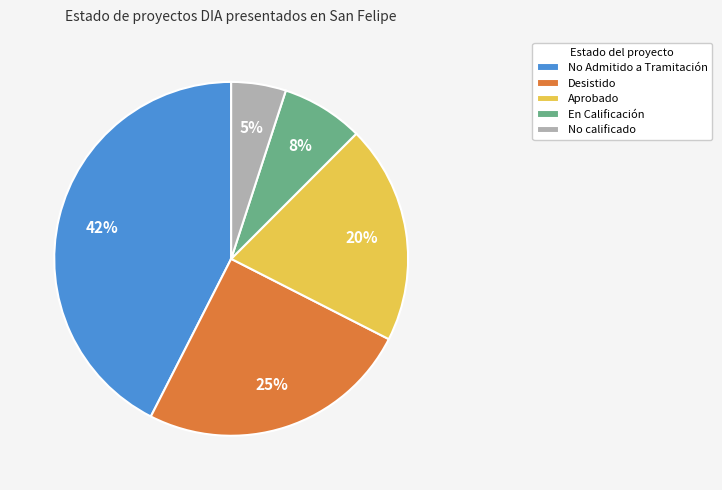

Which slice is the smallest?

No calificado